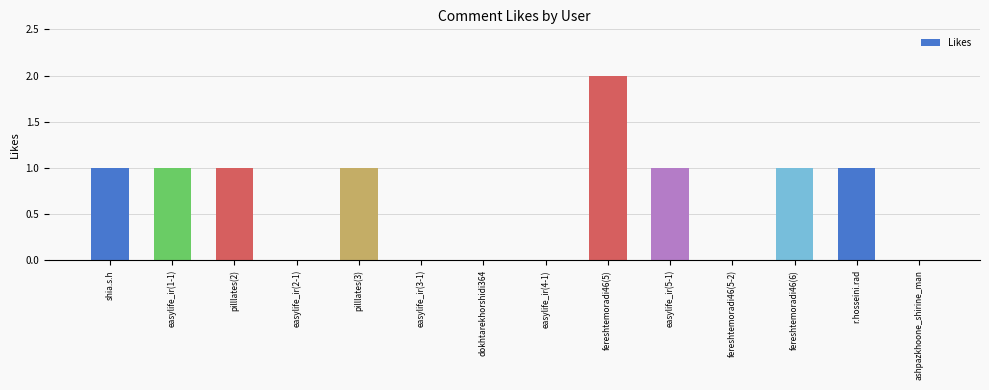

Between r.hosseini.rad and easylife_ir(4-1), which is larger?

r.hosseini.rad